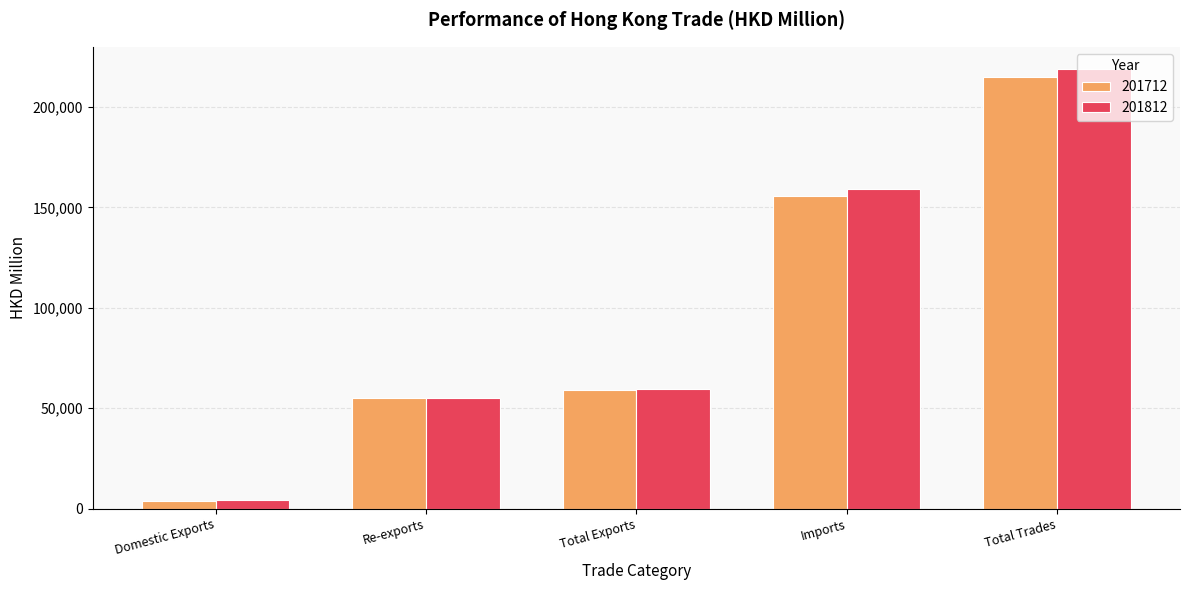

What is the difference between the second highest and second lowest values in the 201812 series?

103885.3